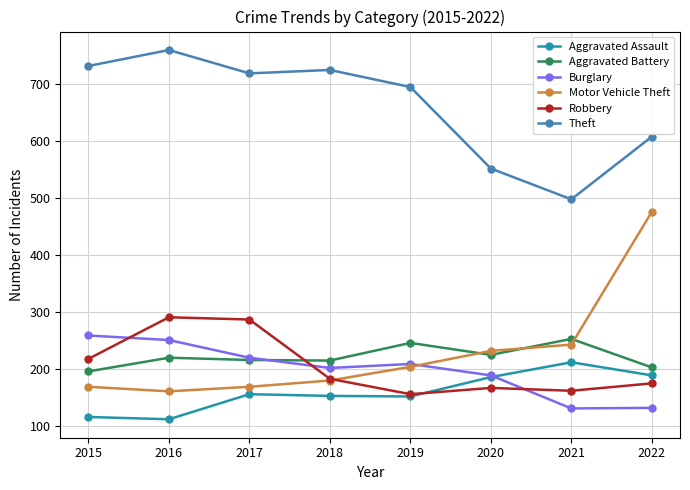

At which label is Motor Vehicle Theft closest to 317?

2021